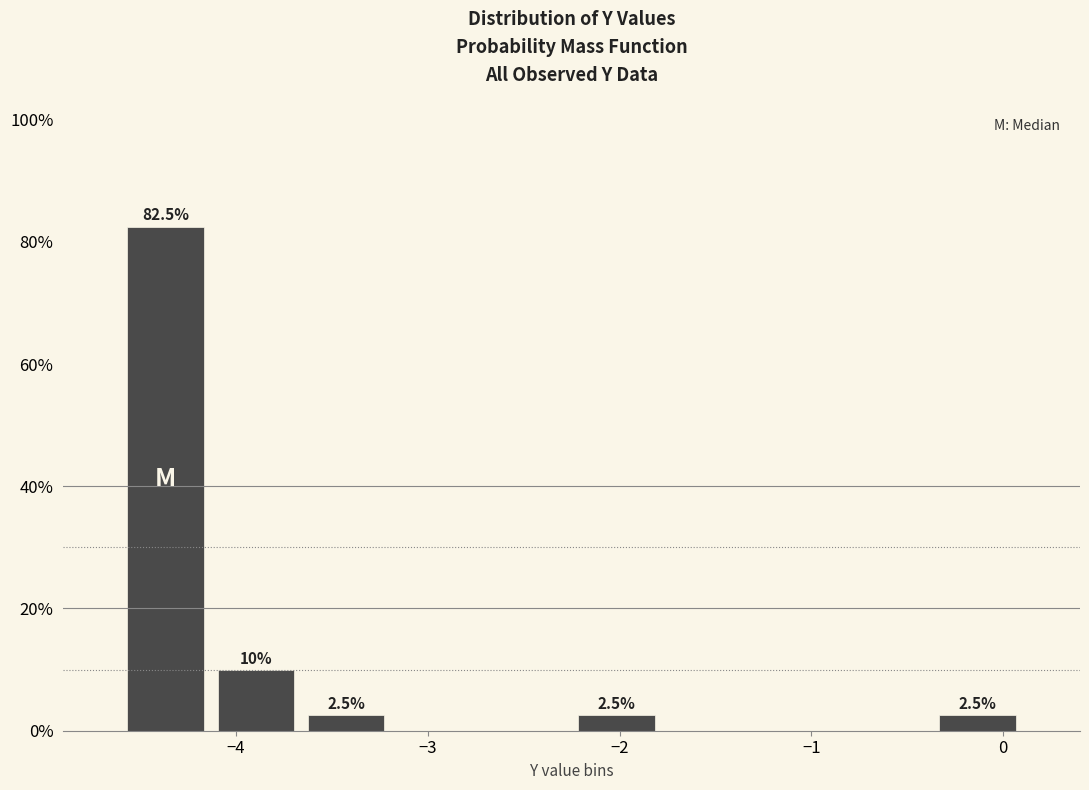

Over which range of the x-axis is the bar tallest?

-4.60 to -4.13